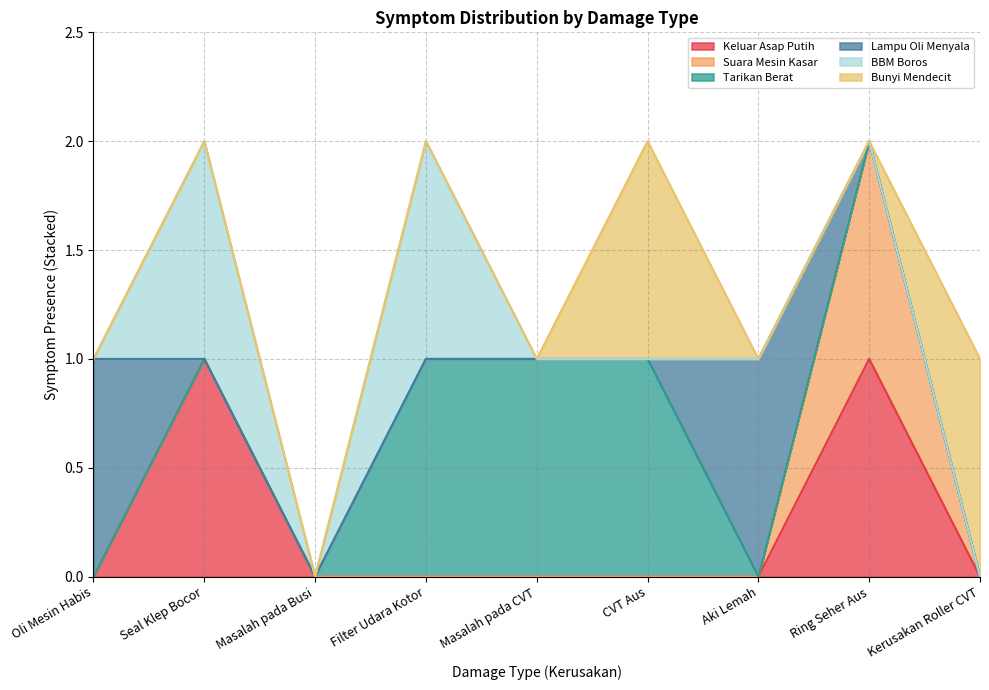

The Lampu Oli Menyala series shows -1 at Seal Klep Bocor. True or false?

False